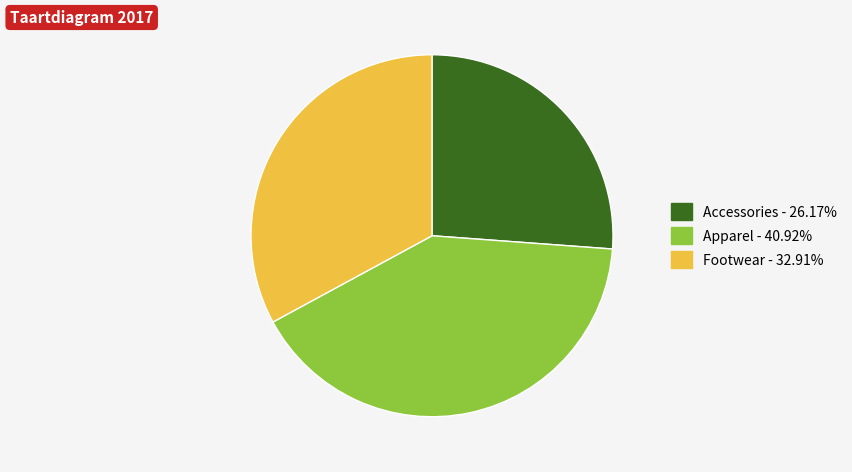

Is there a majority slice in this chart?

No